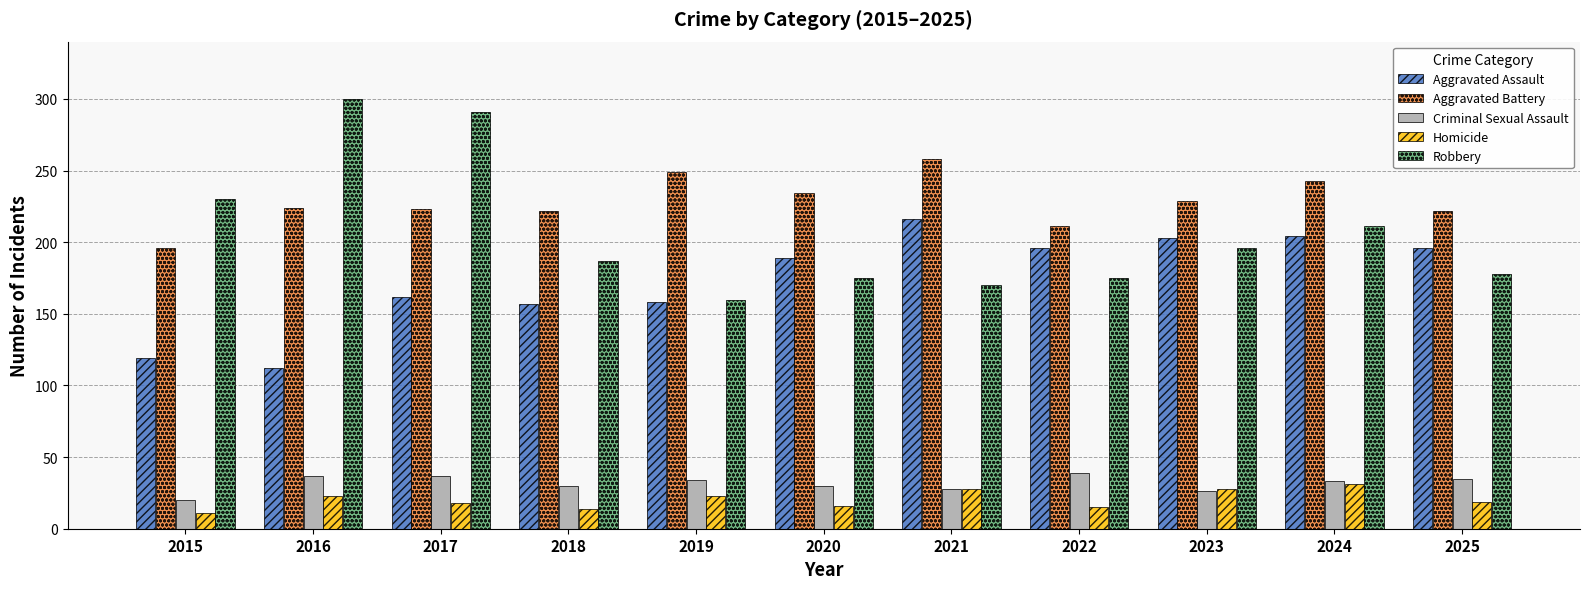

Is the value of Robbery at 2016 greater than the value of Aggravated Battery at 2023?

Yes